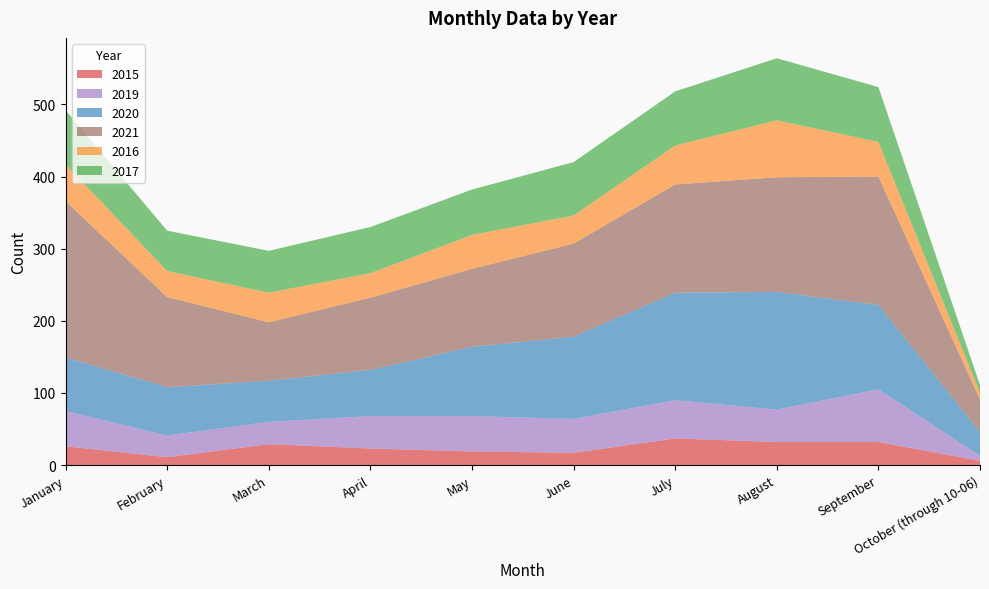

Reading left to right, transcribe all the data shown in this chart.

2015: 26	11	29	23	19	17	37	32	32	6
2019: 49	30	31	45	49	47	53	45	73	7
2020: 74	67	57	64	96	114	149	163	117	33
2021: 217	125	81	100	108	129	150	159	178	45
2016: 51	36	41	34	47	39	54	79	48	9
2017: 75	56	58	64	63	74	75	86	76	11